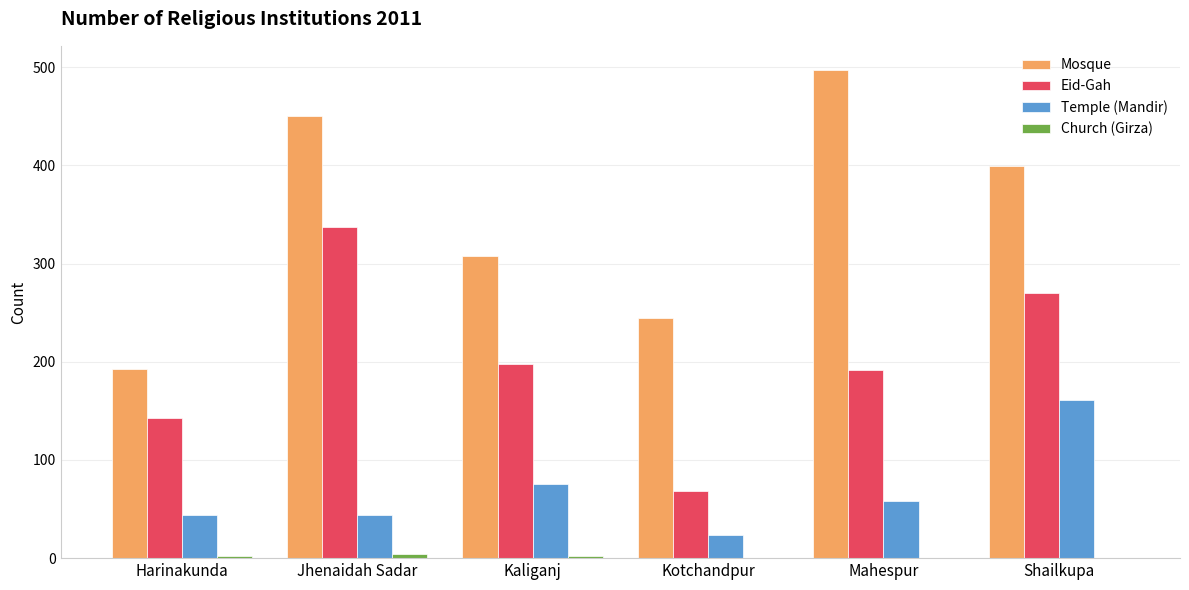

What is the total value across all series at Shailkupa?

830